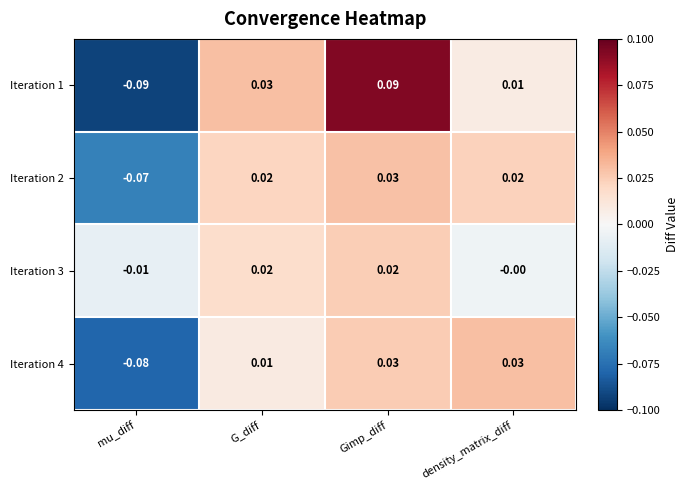

What is the total value across all series at mu_diff?

-0.2